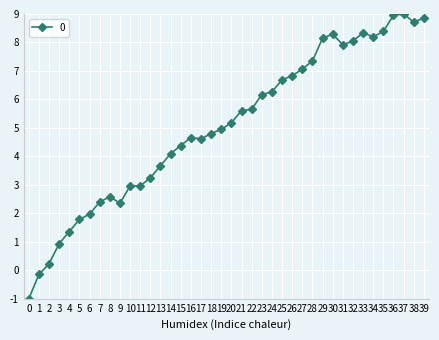

What is the difference between the maximum and minimum values?

10.0